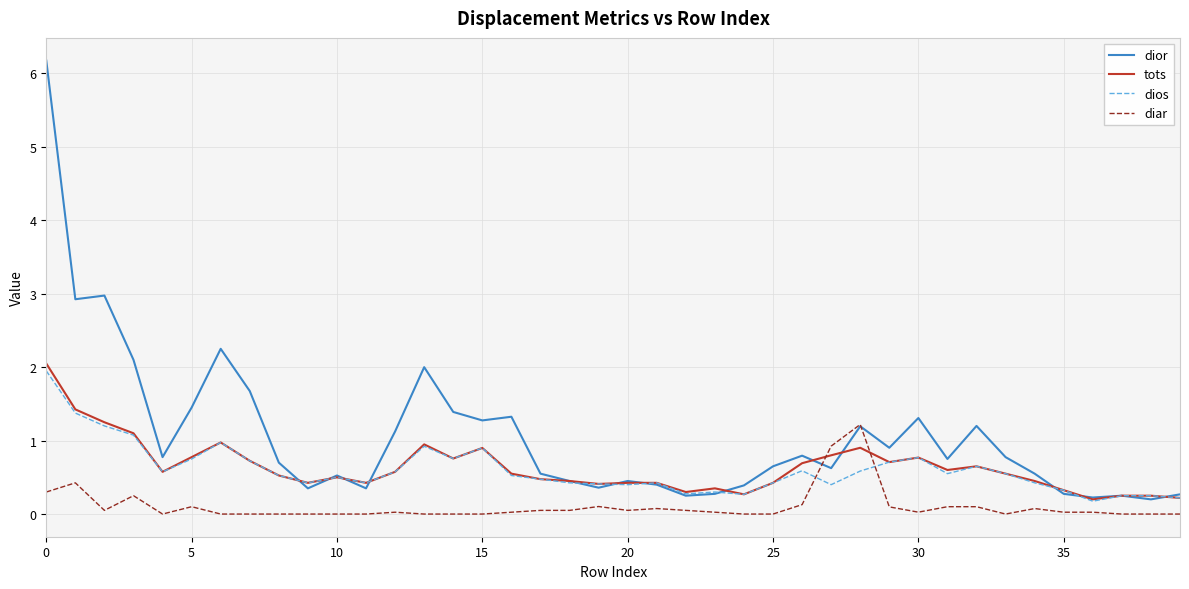

True or false: tots and dior intersect in this chart.

True